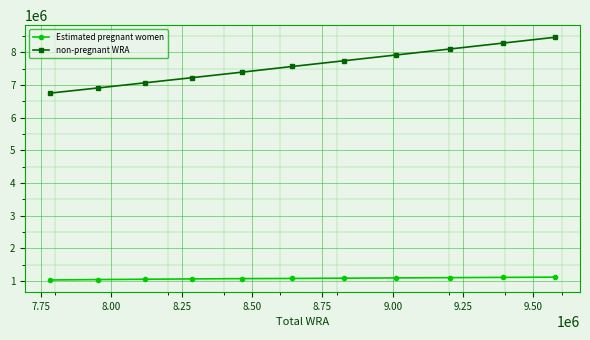

What is the average value of the Estimated pregnant women series?

1078599.3